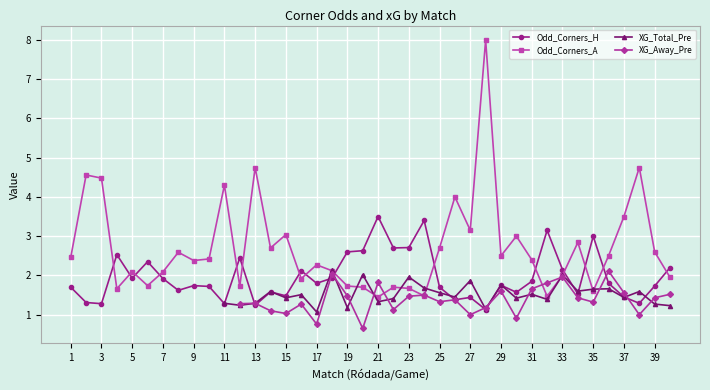

True or false: Odd_Corners_A has more than 1 interior local peaks.

True